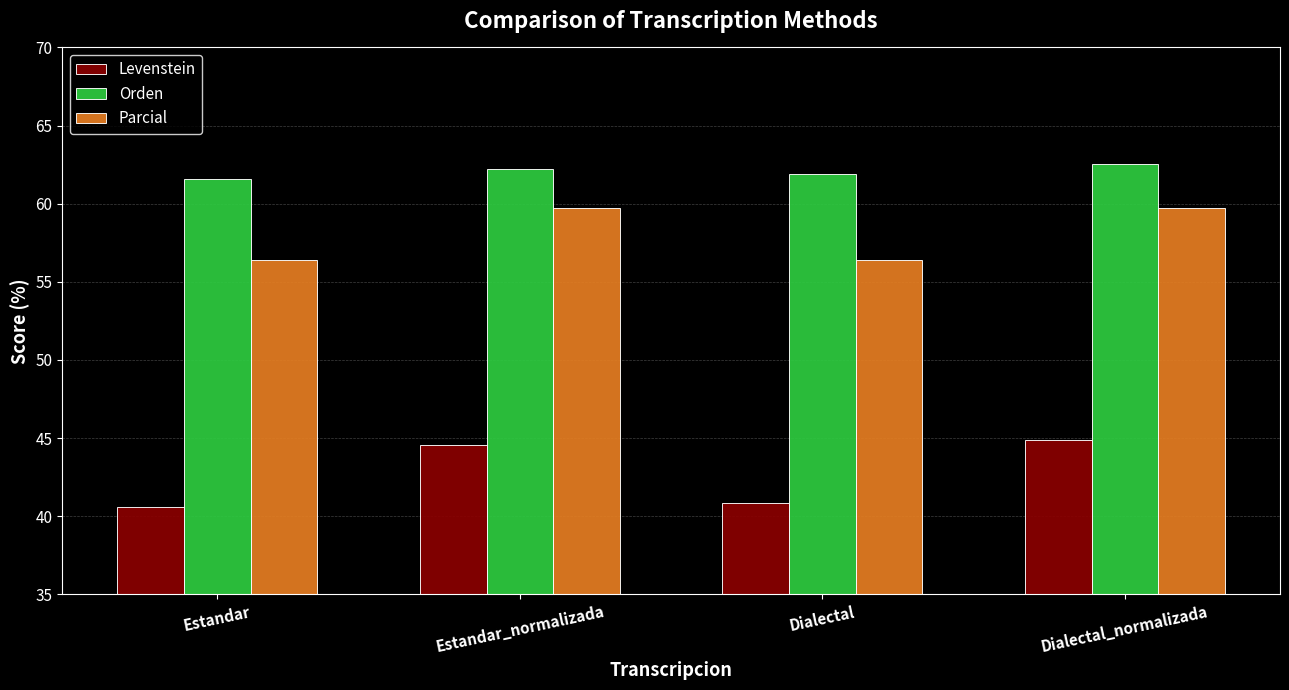

What is the total value across all series at Estandar?

158.6